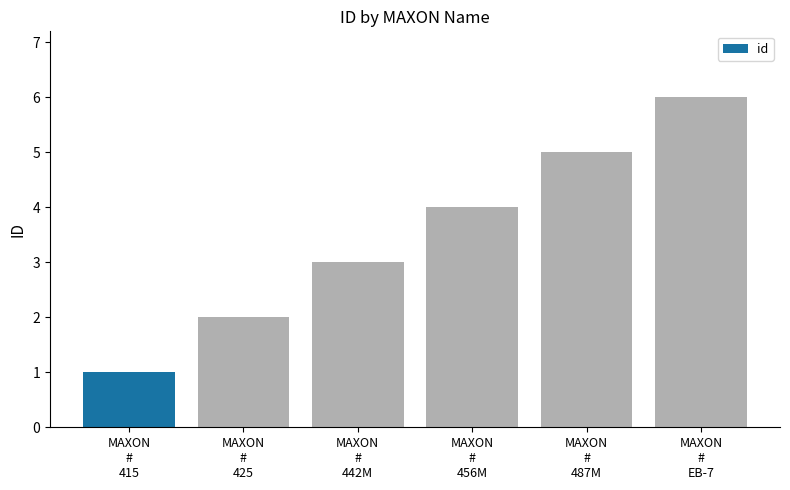

What is the difference between the values at MAXON
#
442M and MAXON
#
415?

2